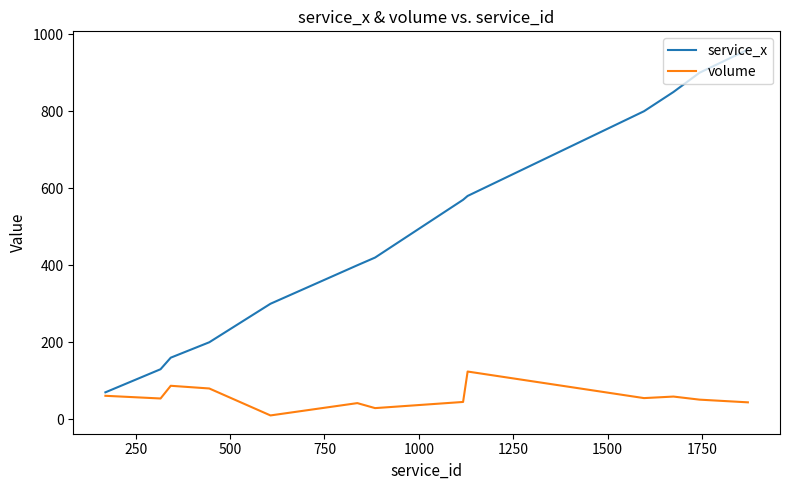

Rank the series by their maximum value, from lowest to highest.

volume, service_x